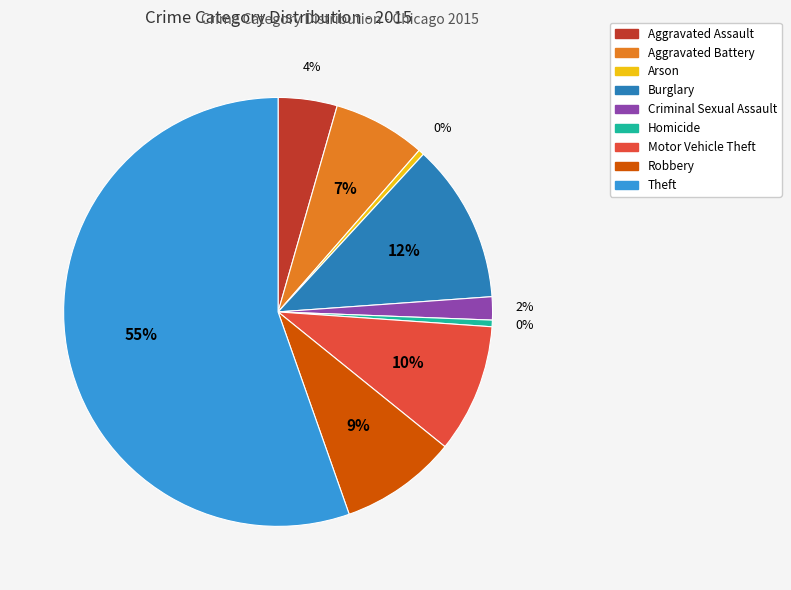

Is it true that Theft is 55% of the pie?

True